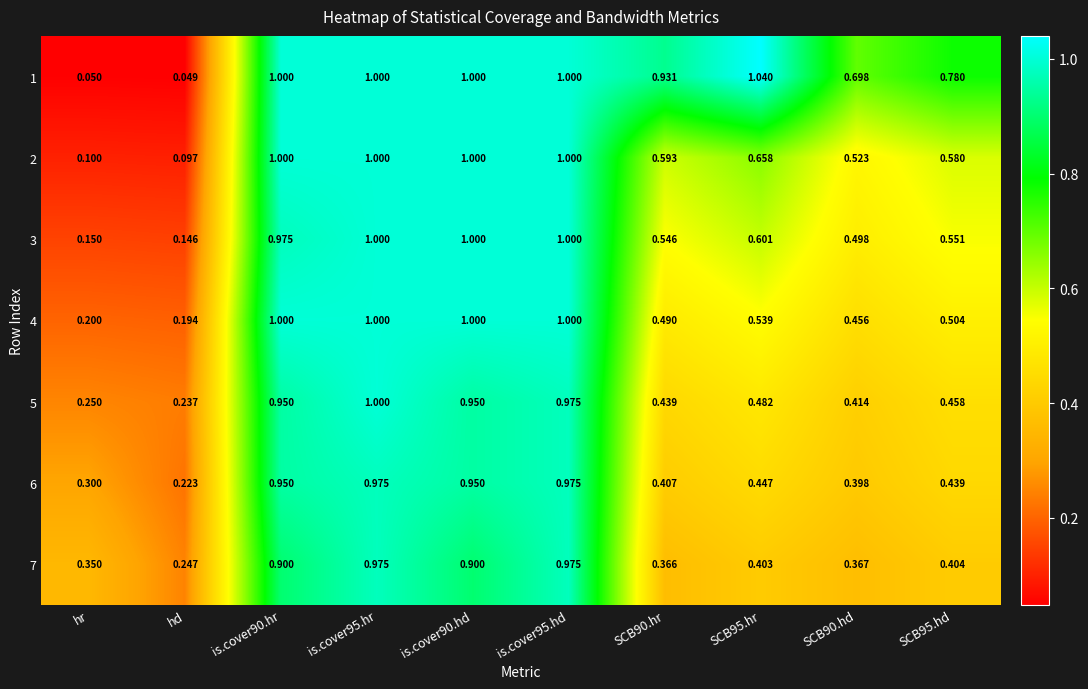

What is the maximum value shown in the chart?

1.0